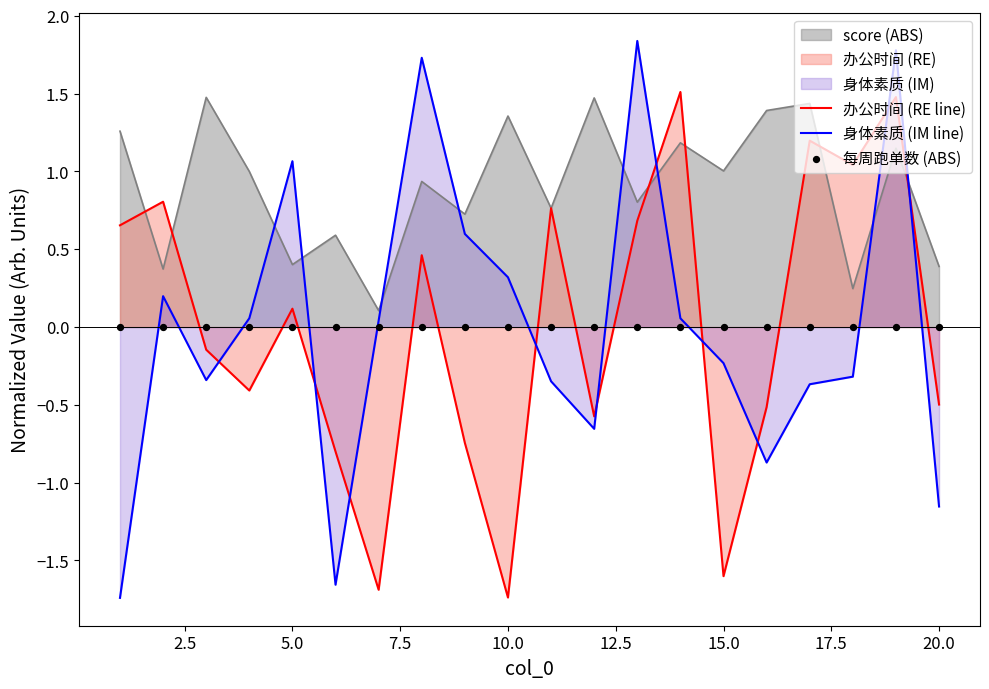

What value does the score (ABS) series have at 20.0?

0.4